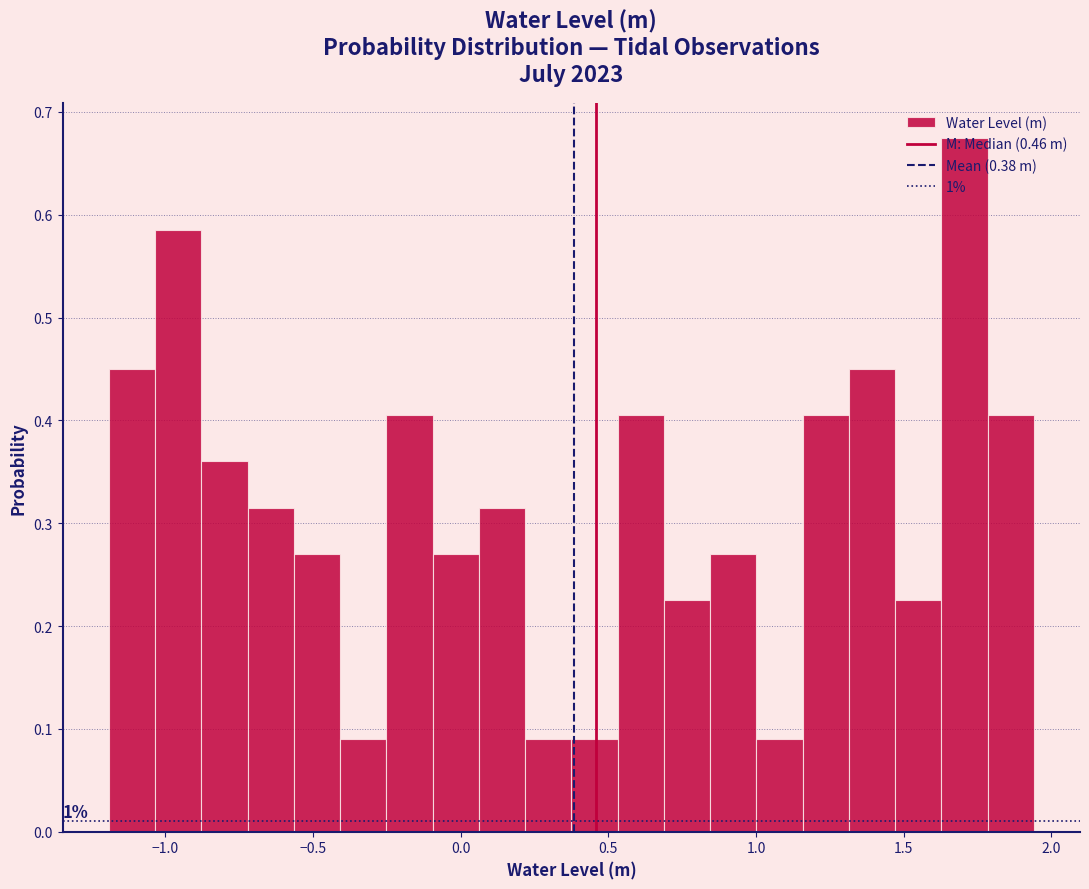

Read against the x-axis, roughly where is the centre of the tallest bar?

1.70